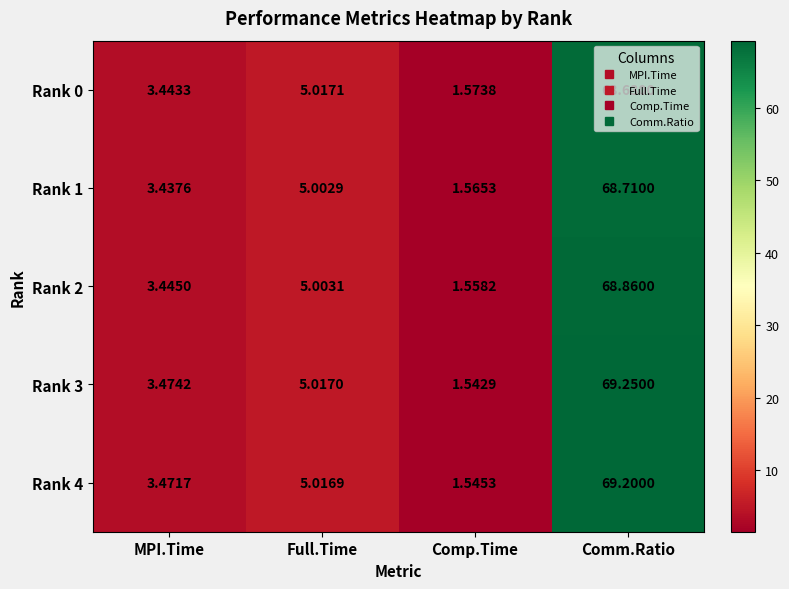

Is the value of Rank 3 at Comp.Time greater than the value of Rank 1 at Comm.Ratio?

No